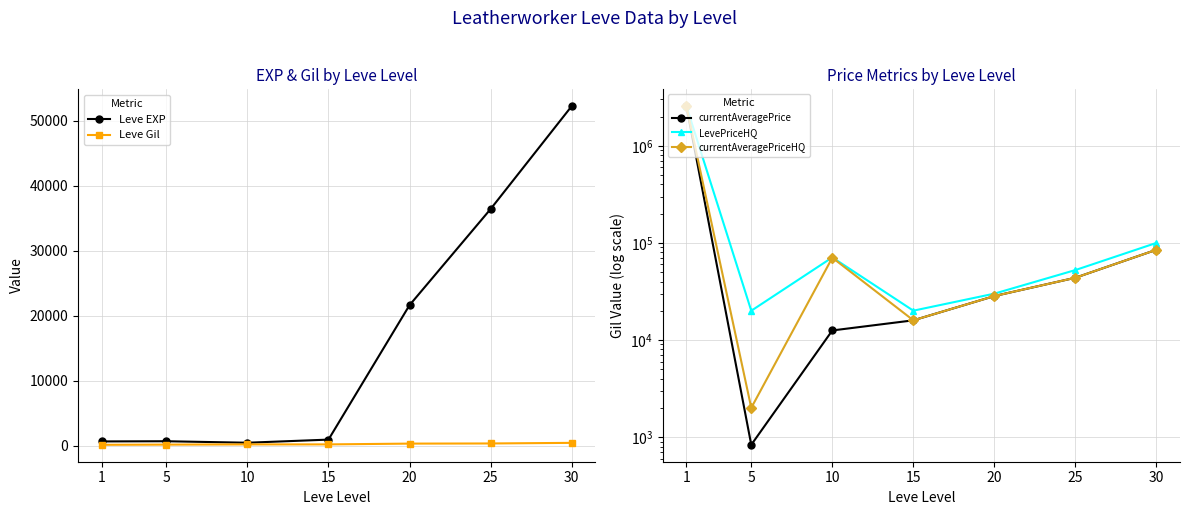

True or false: currentAveragePriceHQ and Leve Gil intersect in this chart.

False